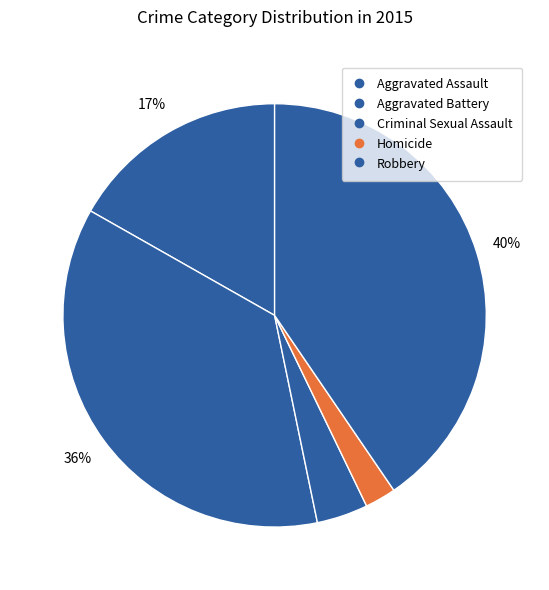

What is the smallest slice in the pie chart?

Homicide